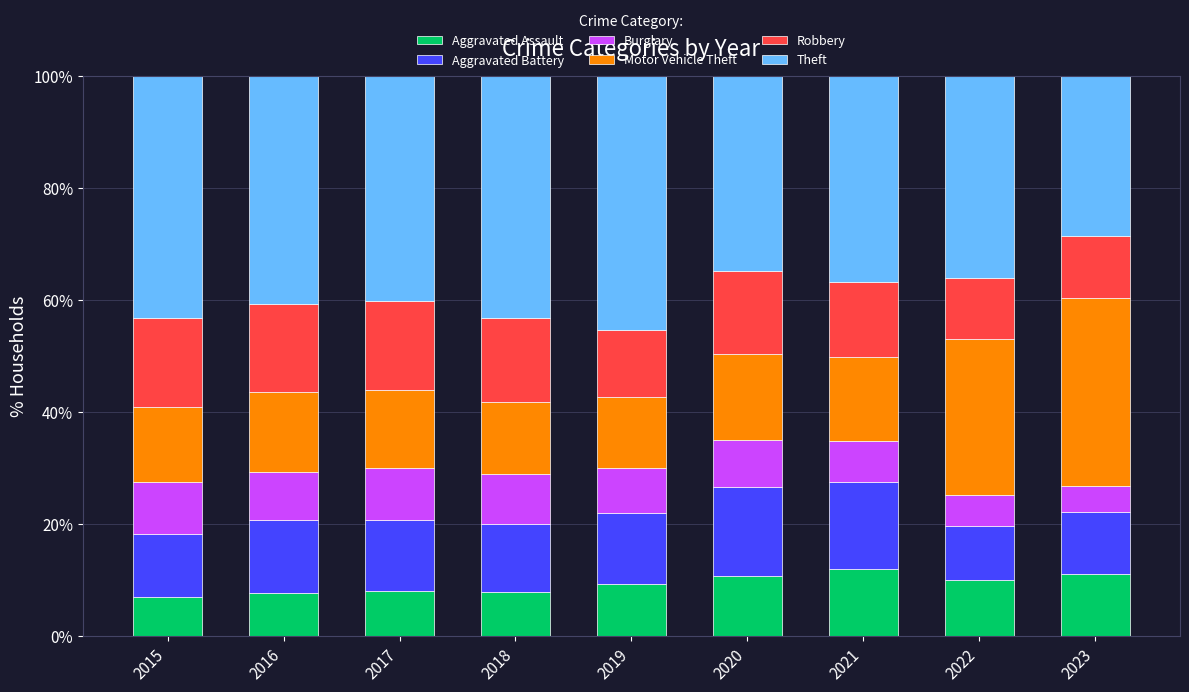

The value of Aggravated Assault at 2018 is 7.9. True or false?

True